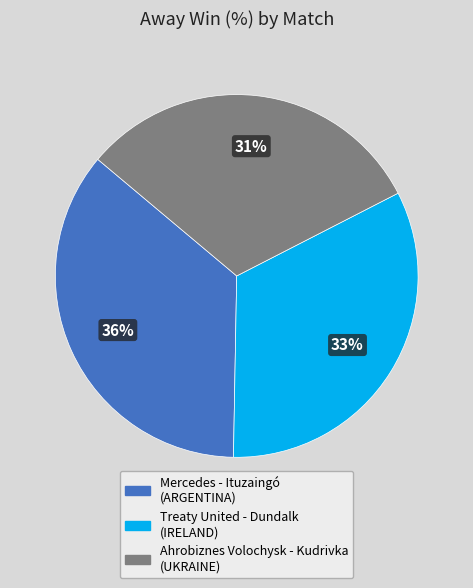

The Treaty United - Dundalk (IRELAND) slice represents 33% of the pie. True or false?

True